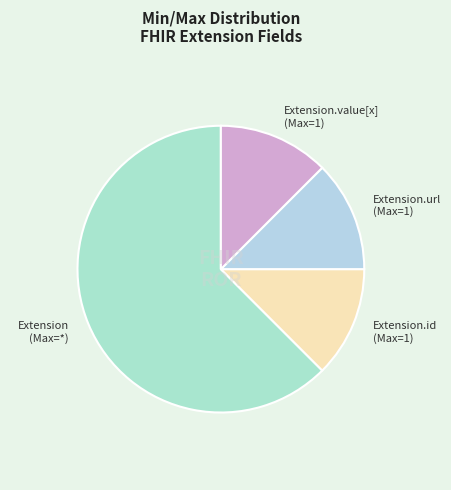

Which has a higher value, Extension (Max=*) or Extension.id (Max=1)?

Extension (Max=*)